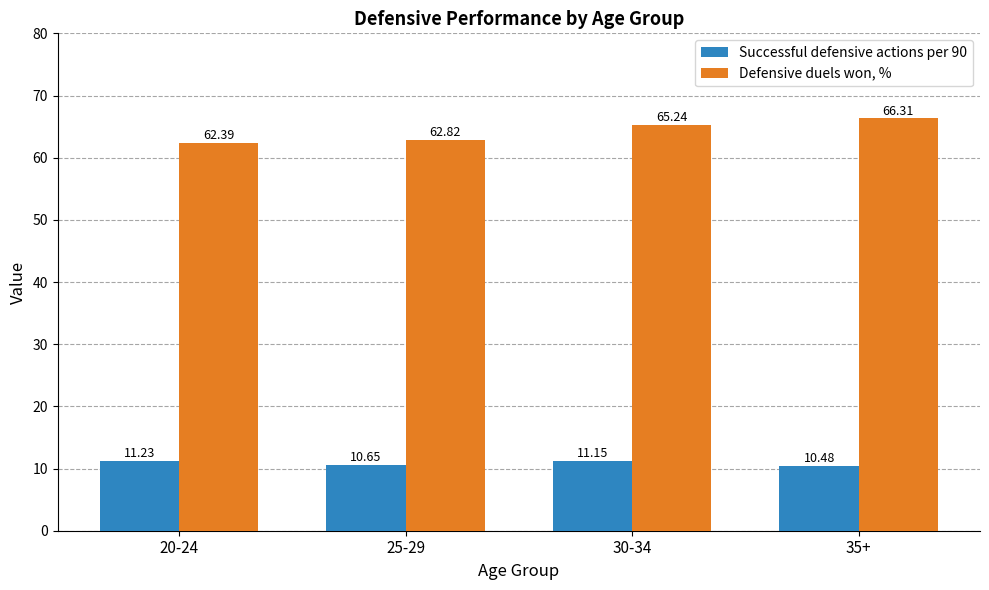

At which label does Successful defensive actions per 90 reach its minimum?

35+